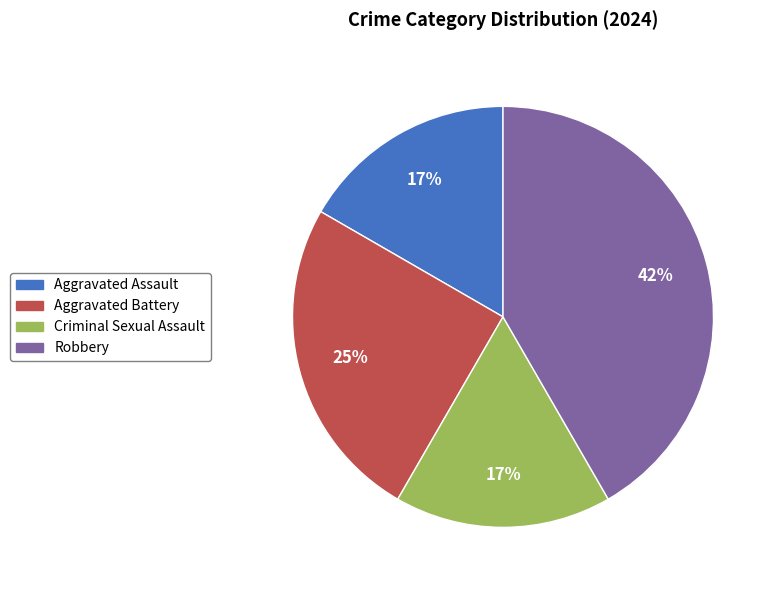

True or false: Aggravated Assault accounts for 17% of the total.

True